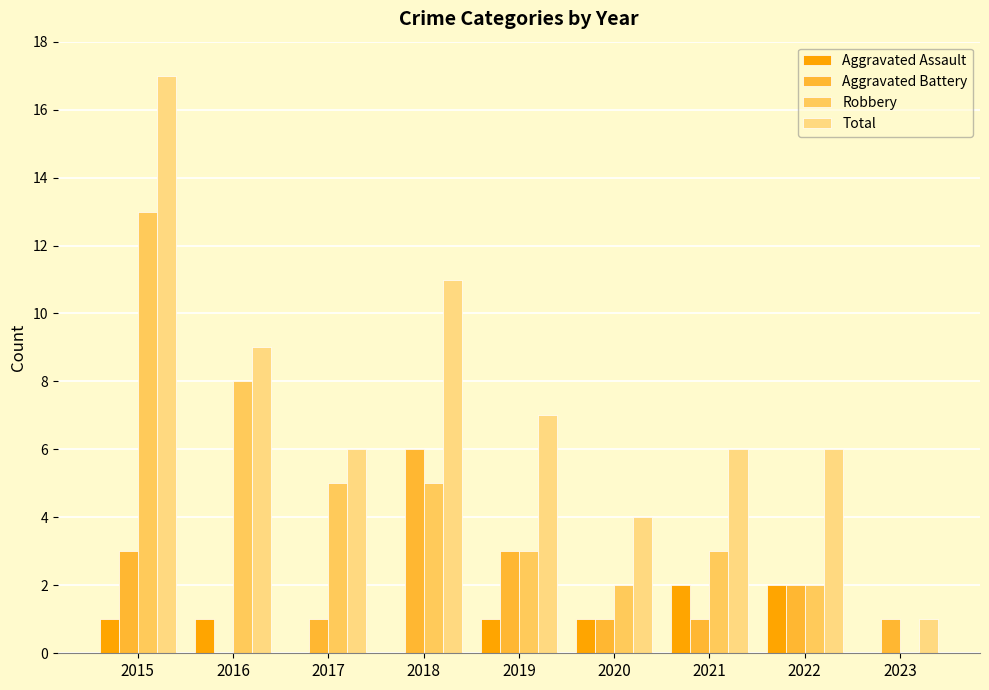

Which category has the highest value across all series?

2015